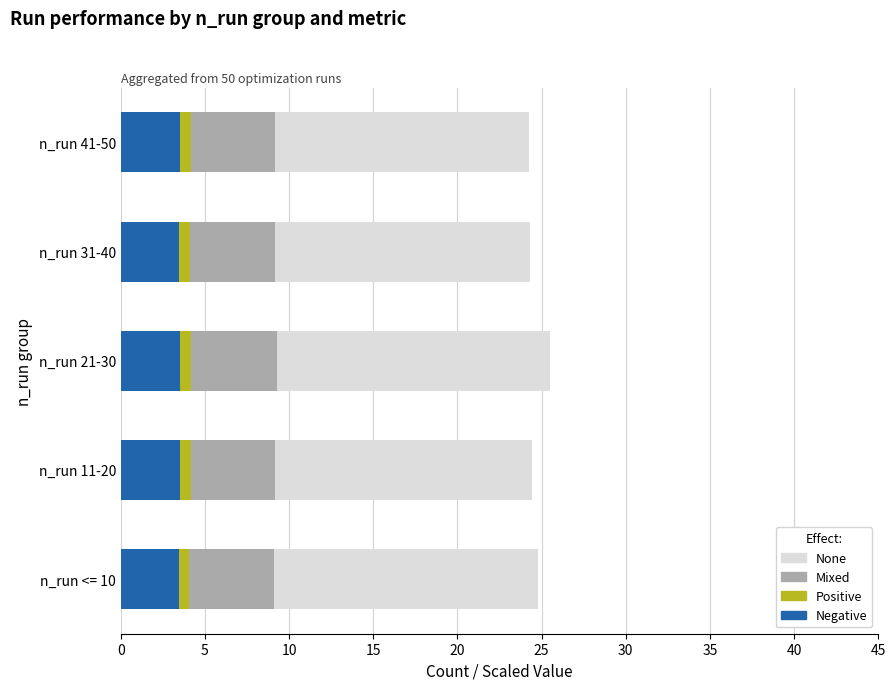

The Negative series shows 1.5 at n_run <= 10. True or false?

False